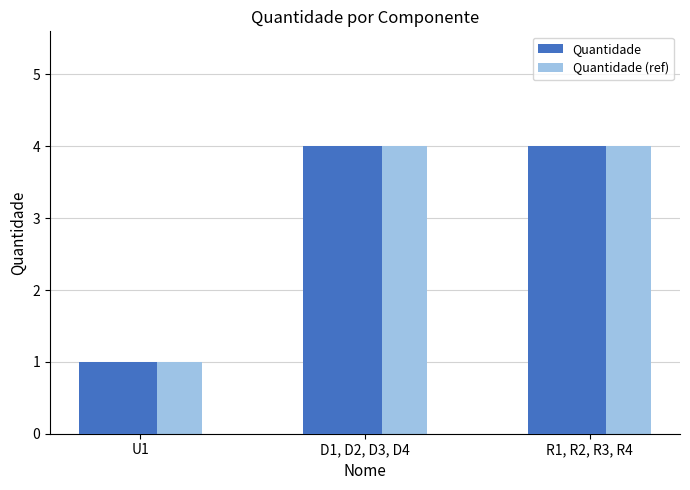

What is the difference between the Quantidade values at U1 and R1, R2, R3, R4?

3